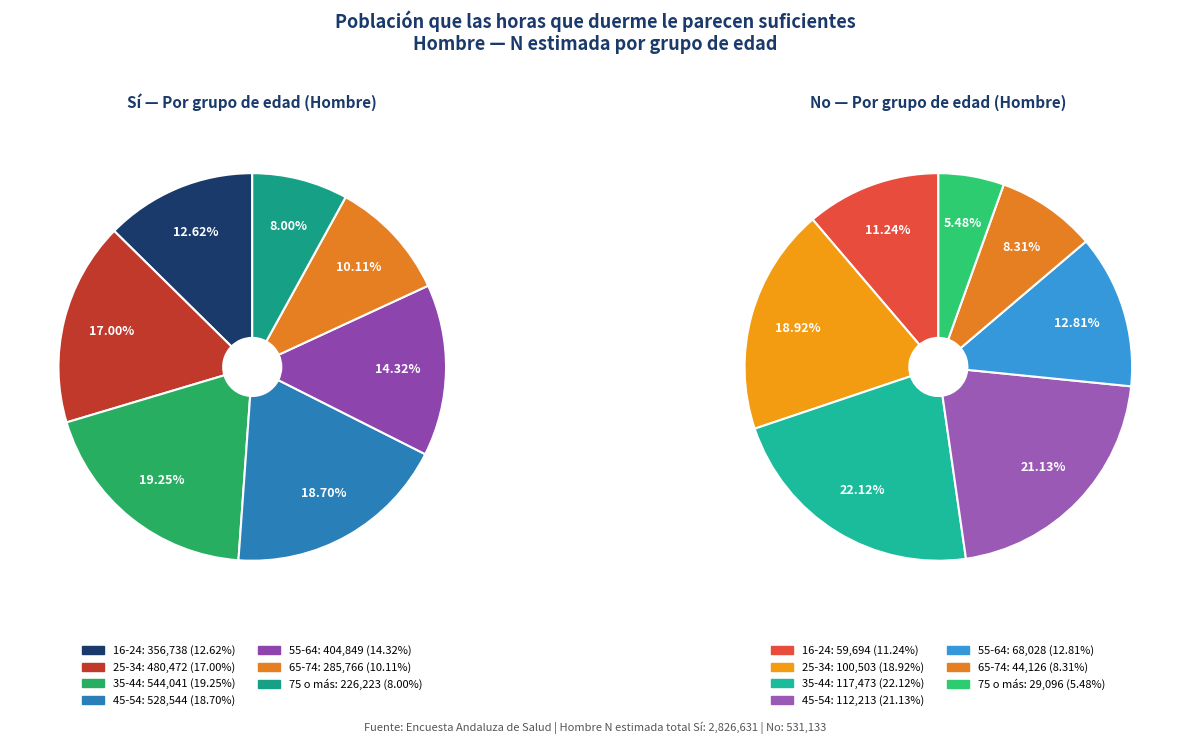

True or false: 75 o más accounts for 14% of the total.

False